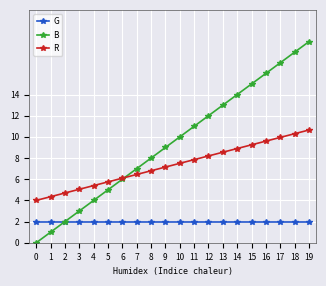

What is the difference between the maximum and second lowest values in the R series?

6.3